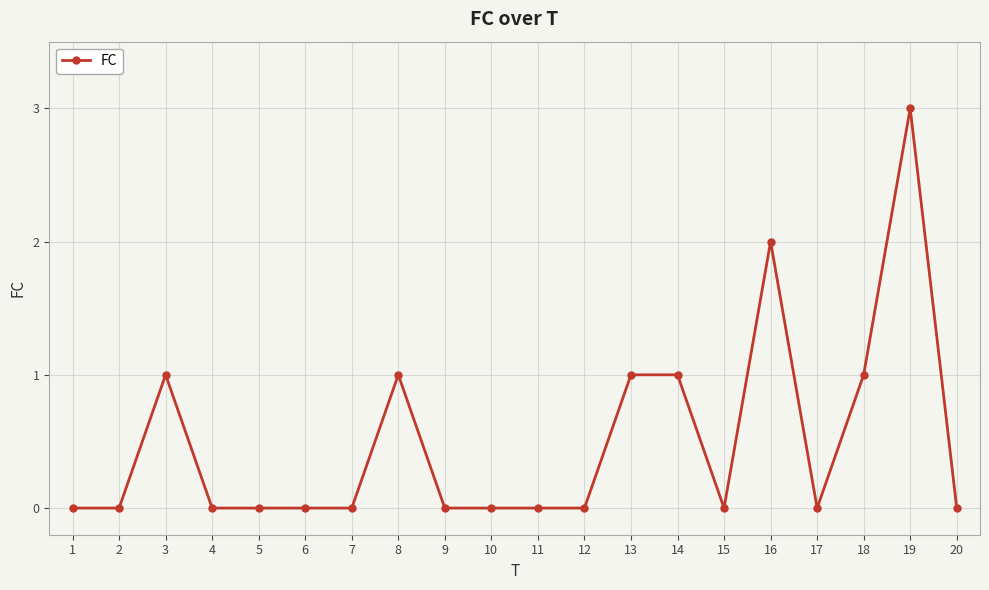

The value at 5 is 1. True or false?

False